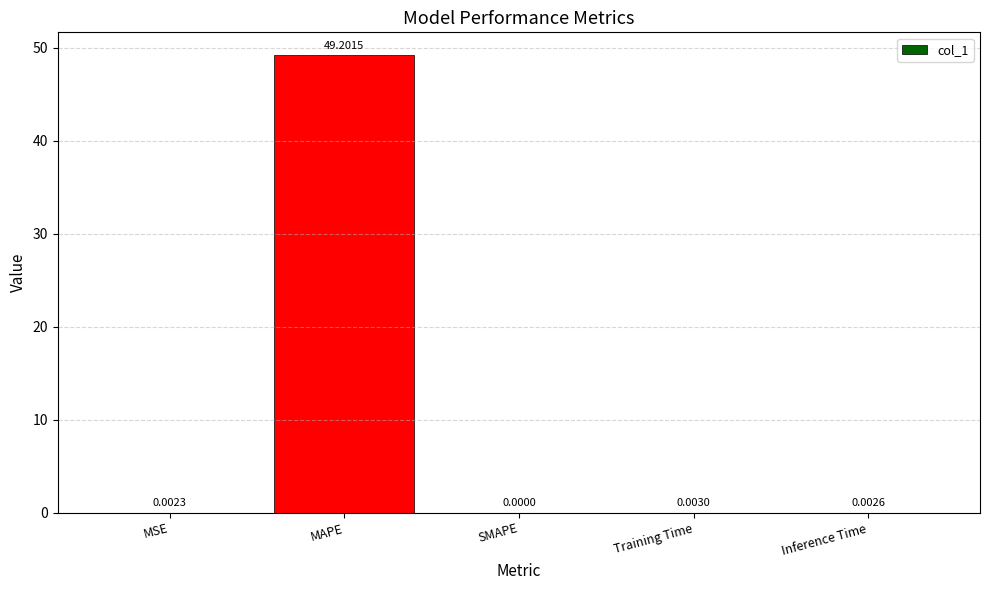

What is the sum of all values?

49.2